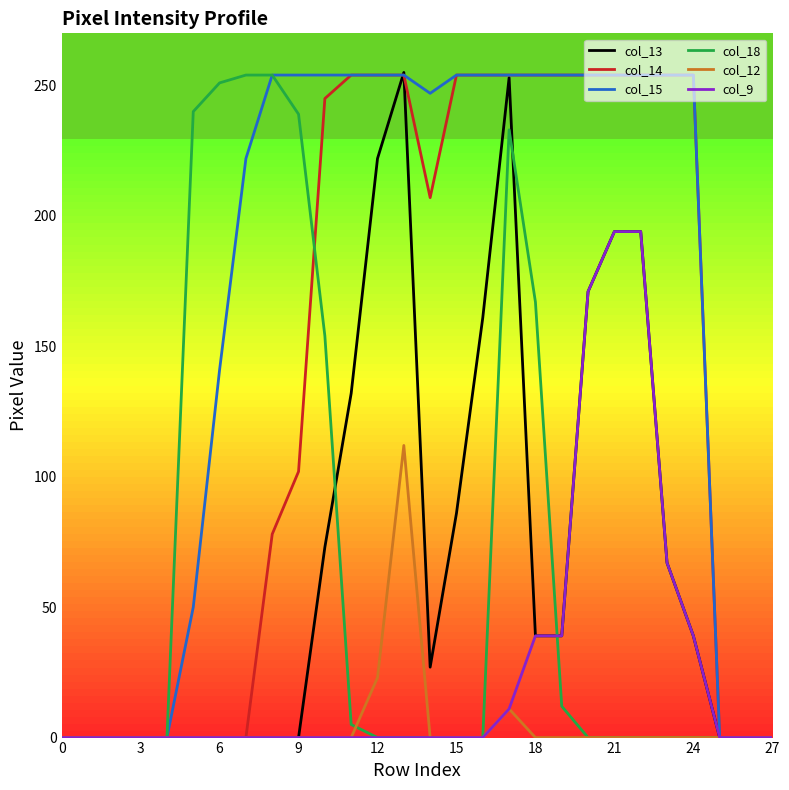

What are all the series names shown in the legend?

col_13, col_14, col_15, col_18, col_12, col_9